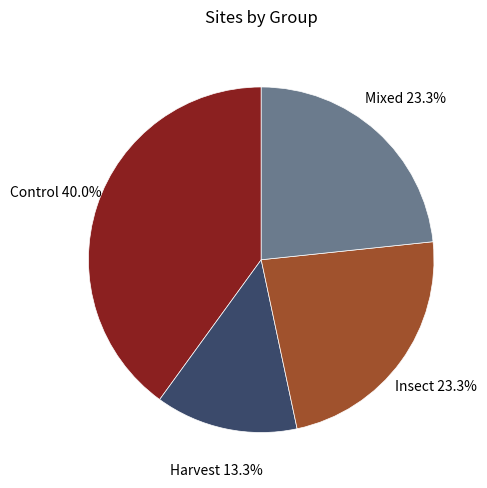

Which slice is the largest?

Control